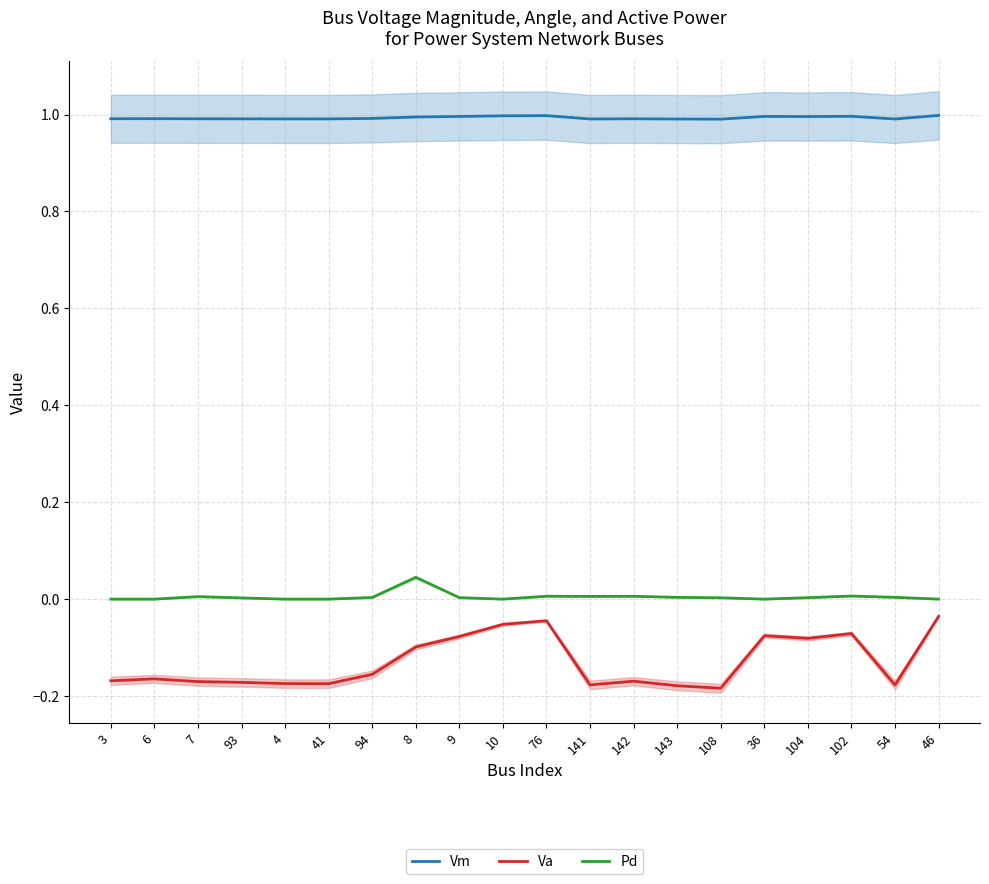

What position from the left is 8?

8